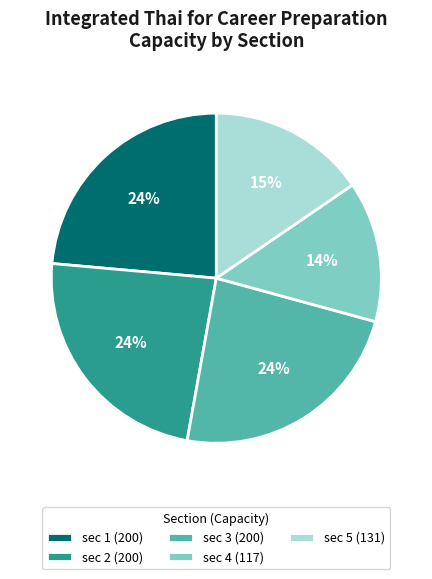

To the nearest percent, what is the combined percentage of sec 5 and sec 4?

29%